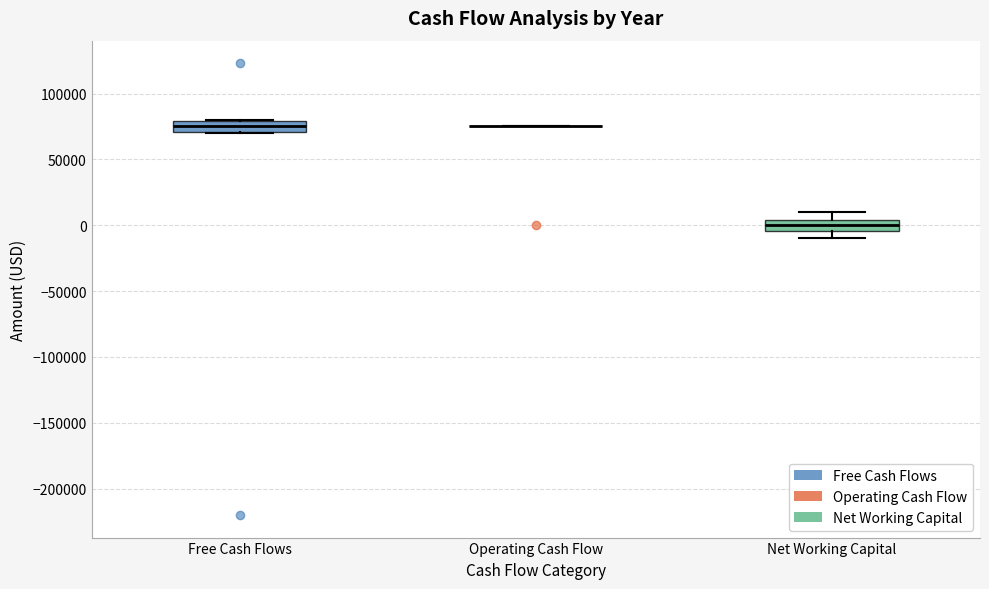

Reading left to right, transcribe this box plot: for each box, give where its median line is, the range the box spans, and where its two whiskers end, as read against the y-axis. The values are not printed on the chart, so give them approximately, as read against the axis.

Free Cash Flows: median 75000, box 70000 to 80000, whiskers 70000 to 80000
Operating Cash Flow: box collapsed to a line at 75000, whiskers 75000 to 75000
Net Working Capital: median 0, box -5000 to 5000, whiskers -10000 to 10000